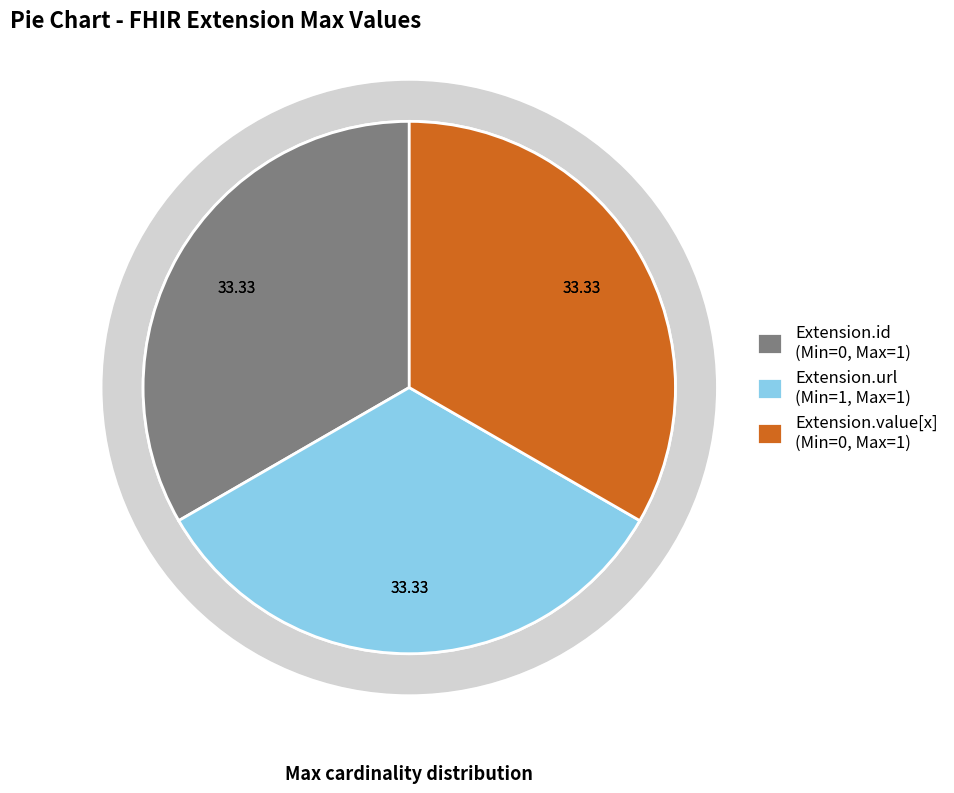

How many segments does this pie chart have?

4